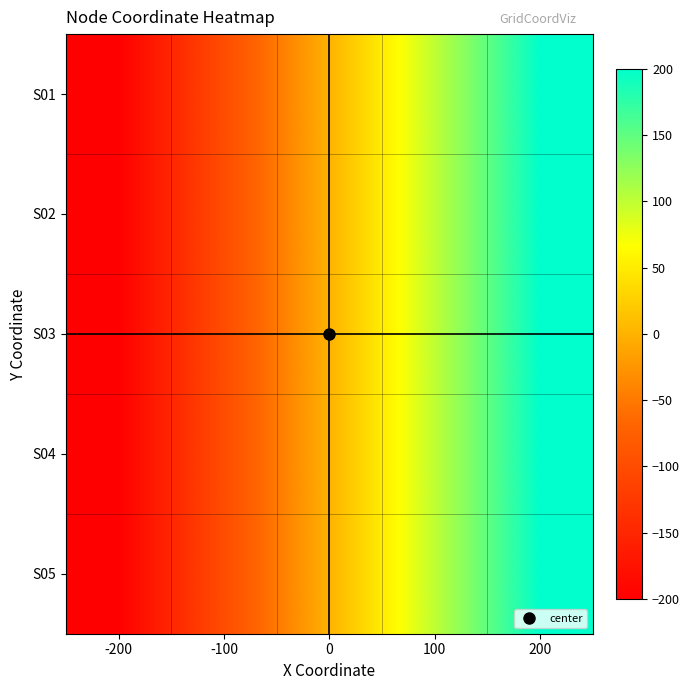

Which label corresponds to the largest value in the chart?

200